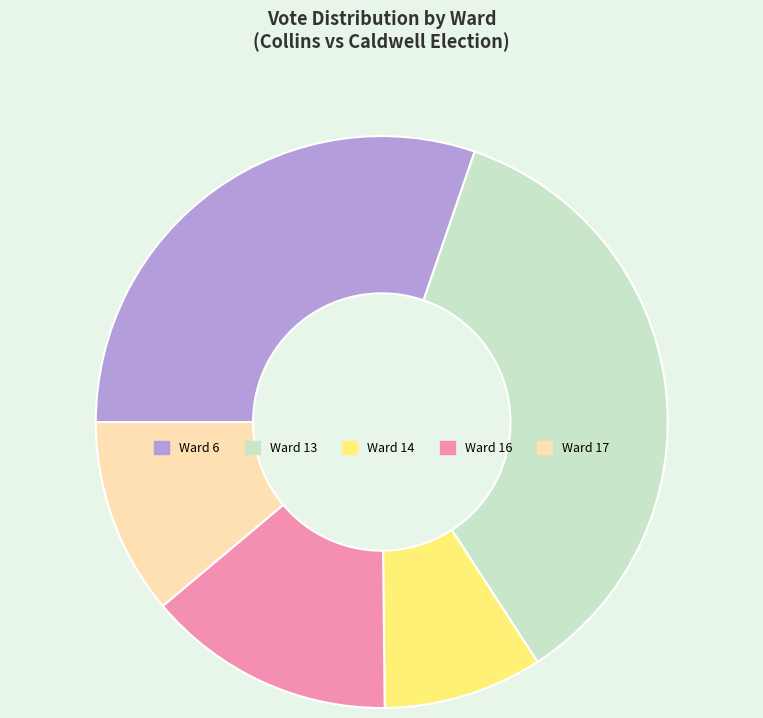

True or false: Ward 13 accounts for 9% of the total.

False